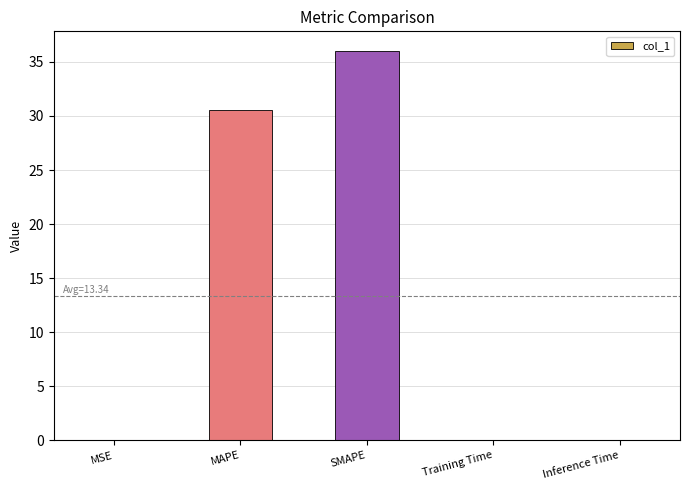

The chart shows a value of 36.0 at SMAPE. True or false?

True